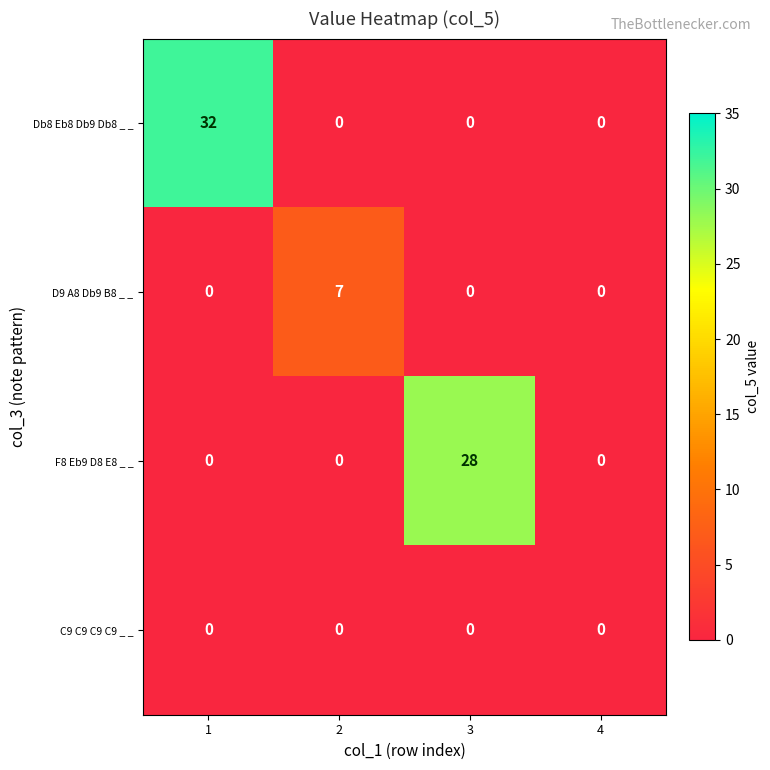

Count the D9 A8 Db9 B8 _ _ values in the range 0 to 7.

4